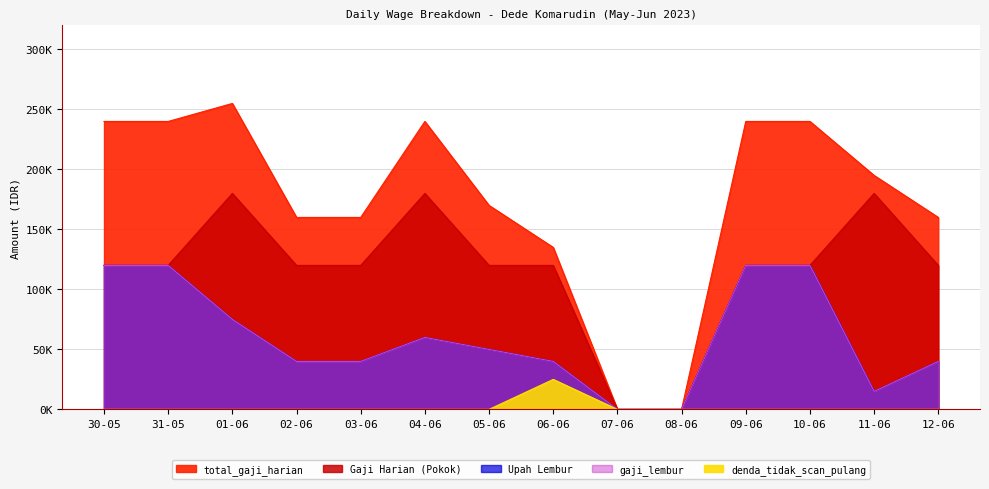

What is the highest value of the gaji_lembur series?

120000